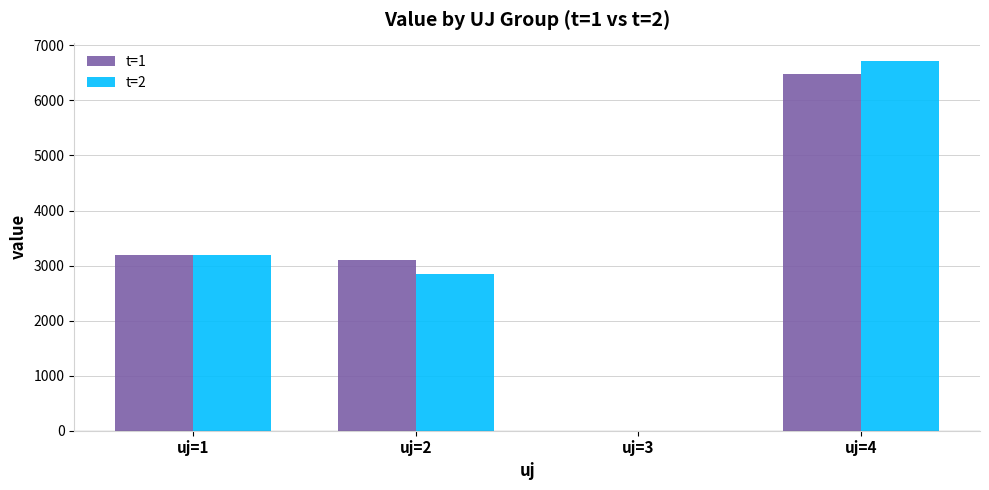

What is the total value across all series at uj=4?

13185.3